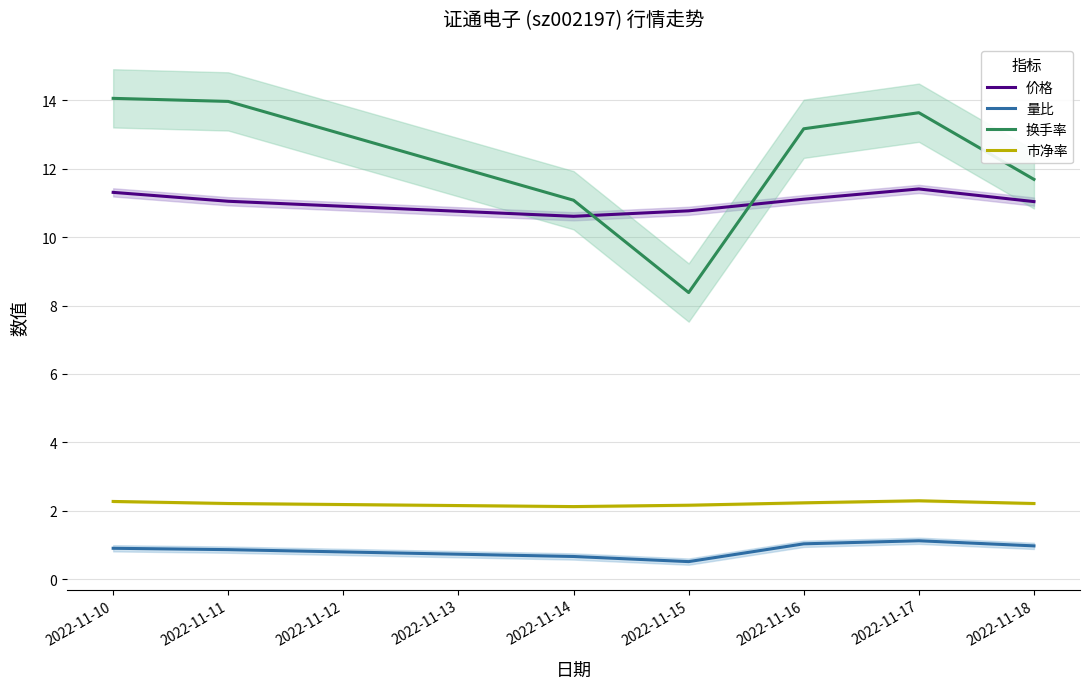

Is the value of 换手率 at 2022-11-14 greater than the value of 市净率 at 2022-11-11?

Yes